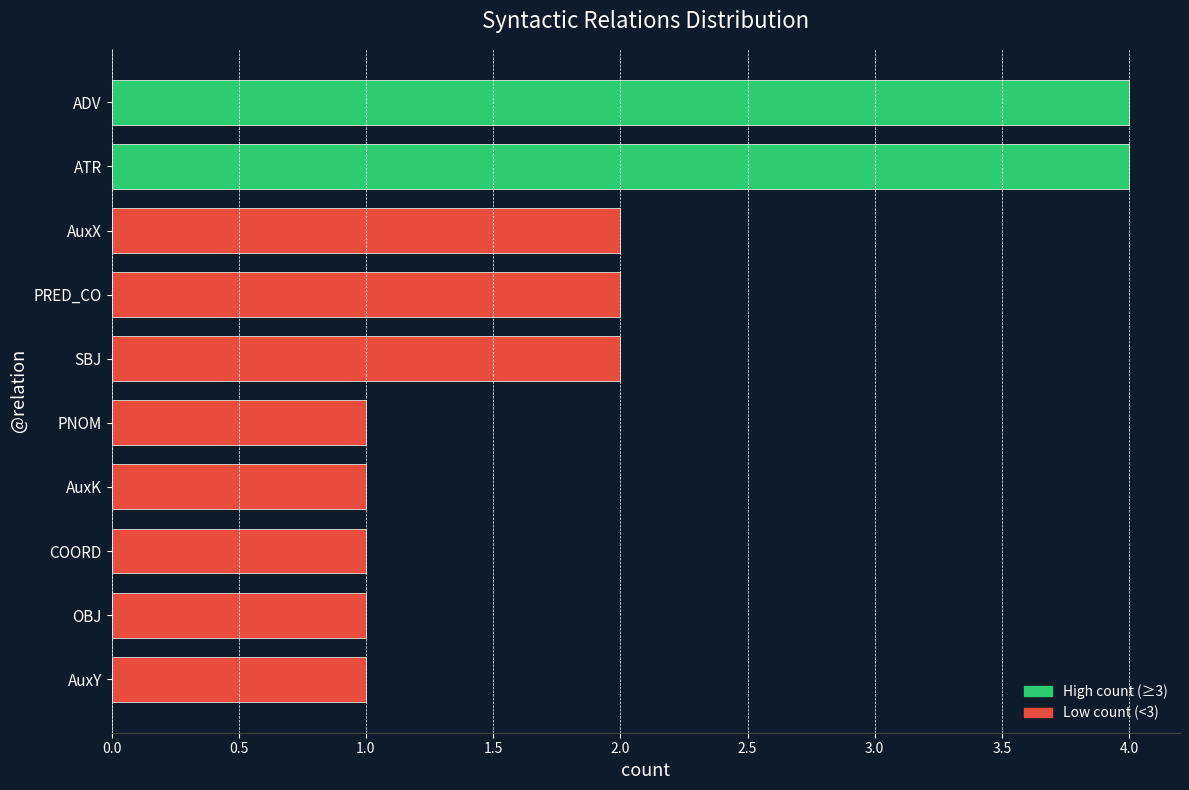

What is the maximum value shown in the chart?

4